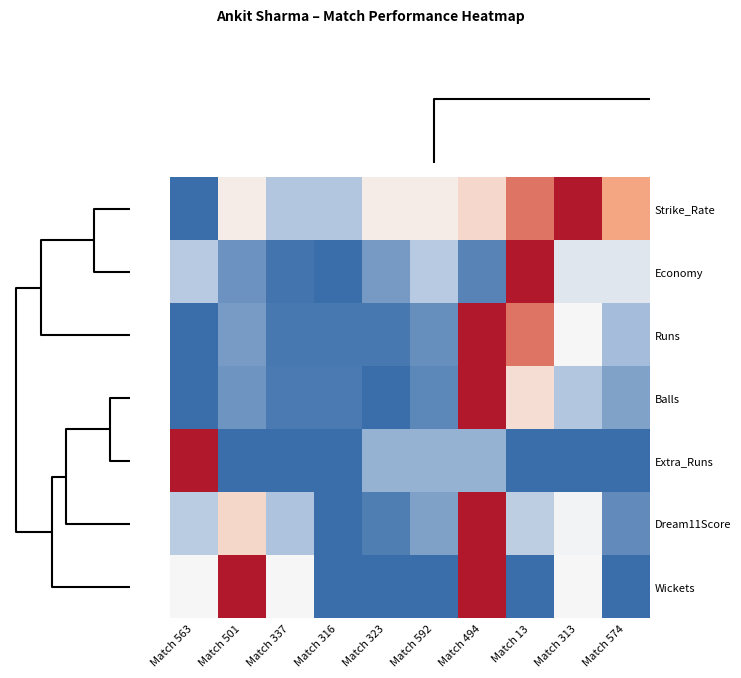

Reading left to right, what are all the values shown in this chart?

Strike_Rate: Match 563=-1.0	Match 501=0.1	Match 337=-0.5	Match 316=-0.5	Match 323=0.1	Match 592=0.1	Match 494=0.2	Match 13=0.7	Match 313=1.0	Match 574=0.5
Economy: Match 563=-0.4	Match 501=-0.8	Match 337=-1.0	Match 316=-1.0	Match 323=-0.7	Match 592=-0.4	Match 494=-0.9	Match 13=1.0	Match 313=-0.2	Match 574=-0.2
Runs: Match 563=-1.0	Match 501=-0.7	Match 337=-0.9	Match 316=-0.9	Match 323=-0.9	Match 592=-0.8	Match 494=1.0	Match 13=0.7	Match 313=0.0	Match 574=-0.5
Balls: Match 563=-1.0	Match 501=-0.8	Match 337=-0.9	Match 316=-0.9	Match 323=-1.0	Match 592=-0.8	Match 494=1.0	Match 13=0.2	Match 313=-0.5	Match 574=-0.7
Extra_Runs: Match 563=1.0	Match 501=-1.0	Match 337=-1.0	Match 316=-1.0	Match 323=-0.6	Match 592=-0.6	Match 494=-0.6	Match 13=-1.0	Match 313=-1.0	Match 574=-1.0
Dream11Score: Match 563=-0.4	Match 501=0.2	Match 337=-0.5	Match 316=-1.0	Match 323=-0.9	Match 592=-0.7	Match 494=1.0	Match 13=-0.4	Match 313=-0.0	Match 574=-0.8
Wickets: Match 563=0.0	Match 501=1.0	Match 337=0.0	Match 316=-1.0	Match 323=-1.0	Match 592=-1.0	Match 494=1.0	Match 13=-1.0	Match 313=0.0	Match 574=-1.0